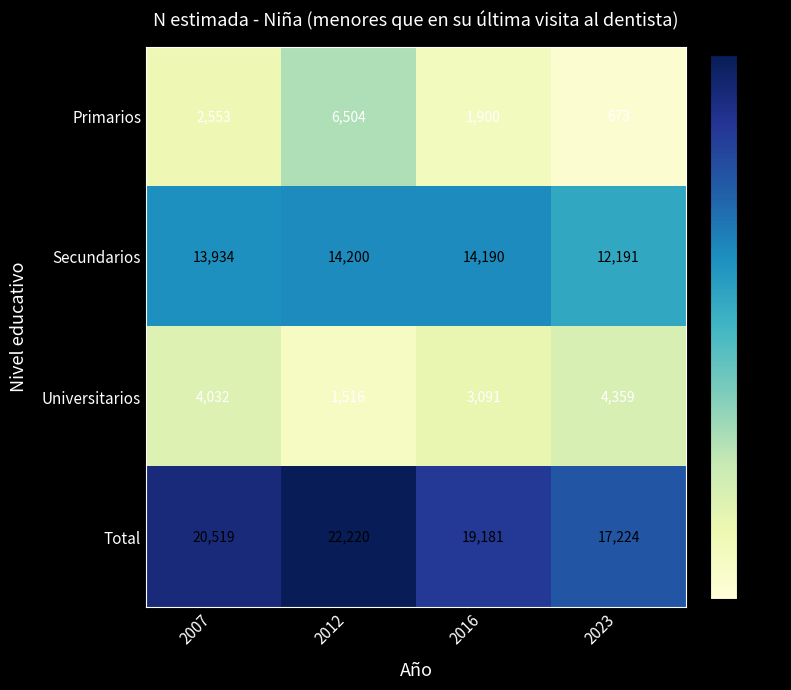

What is the difference between the highest and lowest values at 2012?

20704